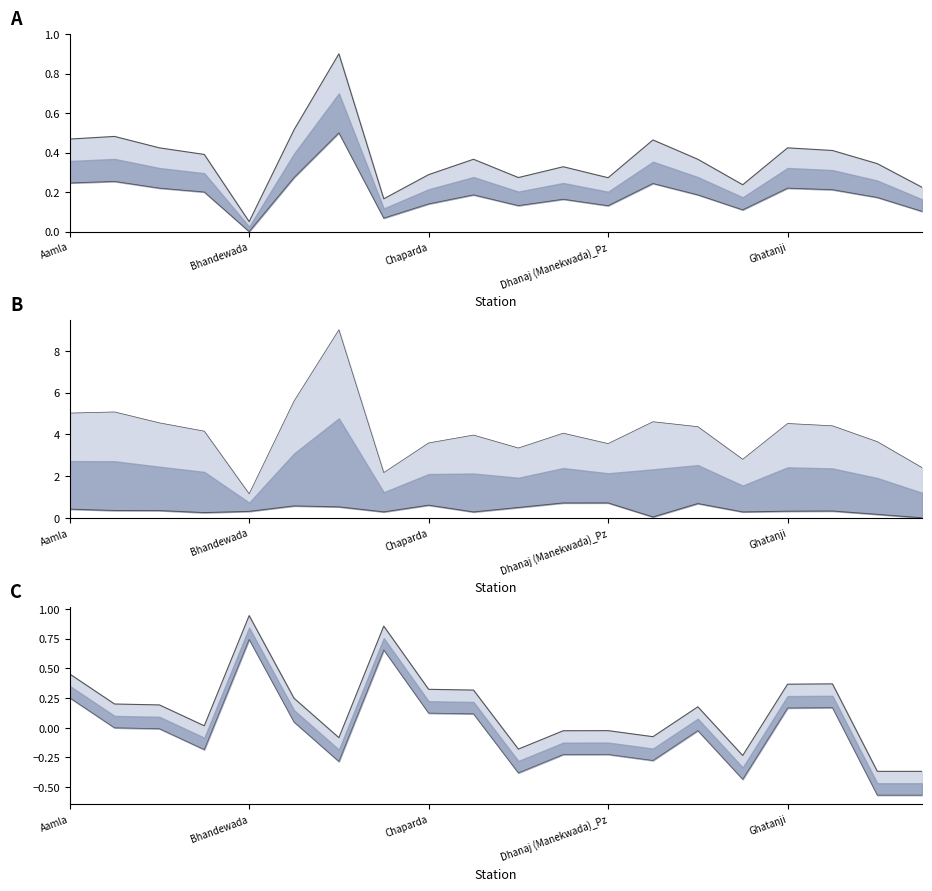

Reading right to left, list all the values displayed in this chart.

water_level (in m): Harsi=0.2	Ghatwadi=0.3	Ghatanji_Pz=0.4	Ghatanji=0.4	Digras=0.2	Dighi-Punarvasan-1=0.4	Dhanoda=0.5	Dhanaj (Manekwada)_Pz=0.3	Dhanaj (Manekwada)=0.3	Darwha_Pz=0.3	Dahegaon=0.4	Chaparda=0.3	Buranda-Hetis=0.2	Bori (Arab)_Pz=0.9	Bhari_Pz=0.5	Bhandewada=0.1	Arni_Pz=0.4	Akolabazar_Pz=0.4	Akolabazar=0.5	Aamla=0.5
lat: Harsi=0.0	Ghatwadi=0.2	Ghatanji_Pz=0.3	Ghatanji=0.3	Digras=0.3	Dighi-Punarvasan-1=0.7	Dhanoda=0.0	Dhanaj (Manekwada)_Pz=0.7	Dhanaj (Manekwada)=0.7	Darwha_Pz=0.5	Dahegaon=0.3	Chaparda=0.6	Buranda-Hetis=0.3	Bori (Arab)_Pz=0.5	Bhari_Pz=0.6	Bhandewada=0.3	Arni_Pz=0.2	Akolabazar_Pz=0.3	Akolabazar=0.4	Aamla=0.4
long: Harsi=-0.4	Ghatwadi=-0.4	Ghatanji_Pz=0.4	Ghatanji=0.4	Digras=-0.2	Dighi-Punarvasan-1=0.2	Dhanoda=-0.1	Dhanaj (Manekwada)_Pz=-0.0	Dhanaj (Manekwada)=-0.0	Darwha_Pz=-0.2	Dahegaon=0.3	Chaparda=0.3	Buranda-Hetis=0.9	Bori (Arab)_Pz=-0.1	Bhari_Pz=0.2	Bhandewada=0.9	Arni_Pz=0.0	Akolabazar_Pz=0.2	Akolabazar=0.2	Aamla=0.5